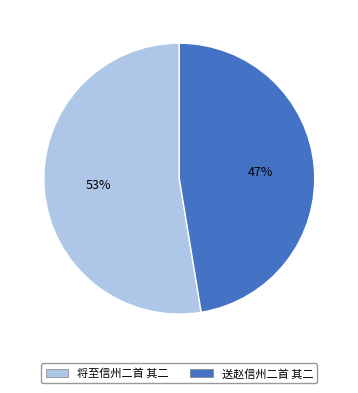

To the nearest percent, what percentage of the pie is 将至信州二首 其二?

53%